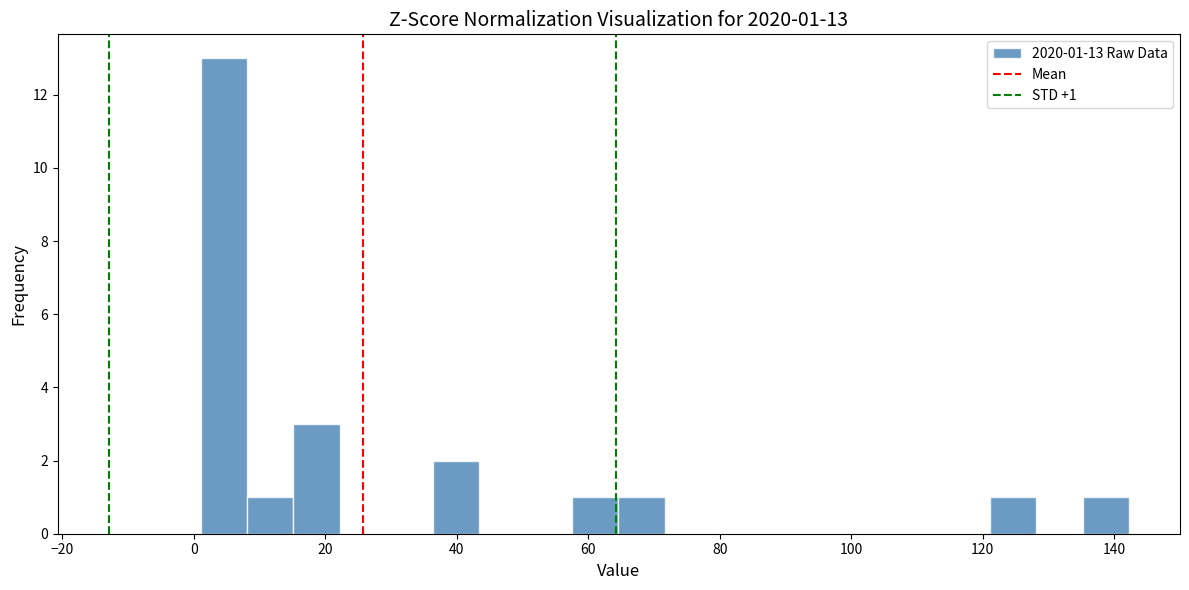

Read against the x-axis, roughly where is the centre of the tallest bar?

4